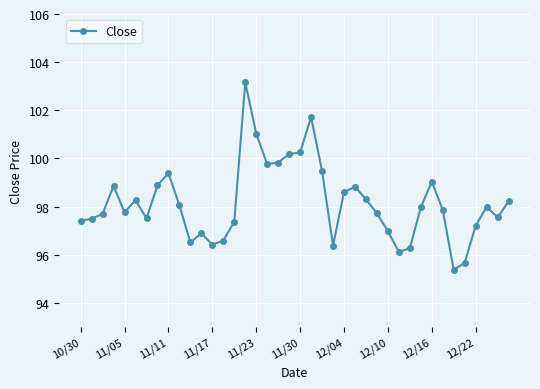

What is the smallest value displayed?

95.4